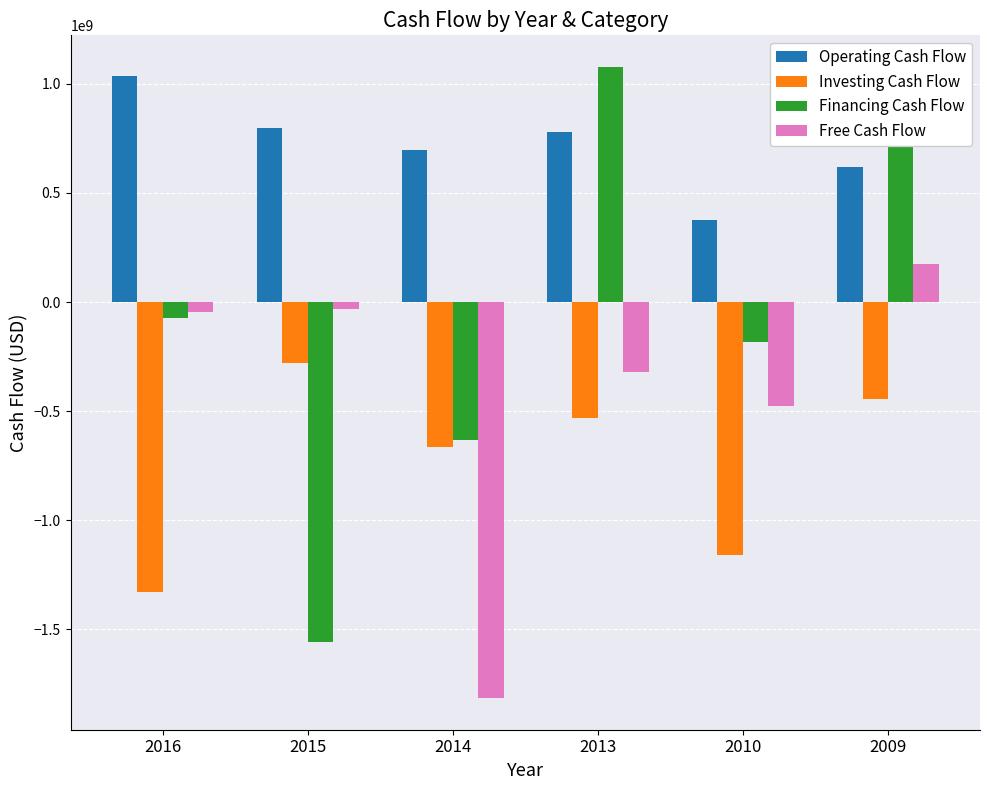

Is it true that Investing Cash Flow equals -931618790 at 2014?

False